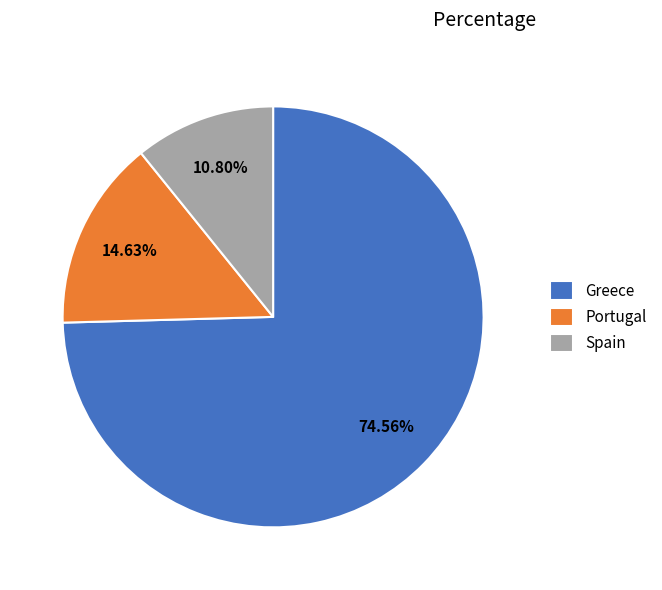

To the nearest percent, what is the difference between the largest and smallest slice percentages?

64%